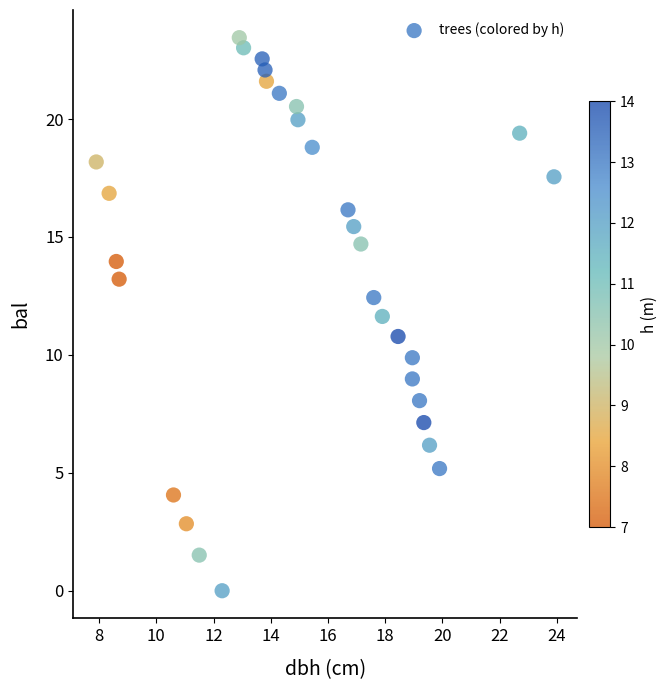

What is the range of X values (max minus min)?

16.0